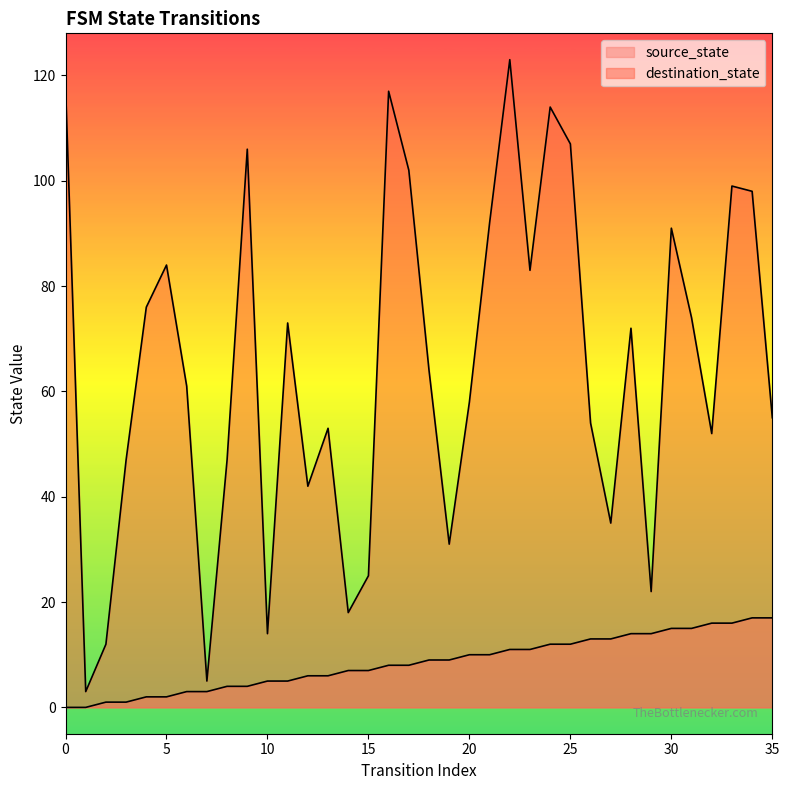

What value does the destination_state series have at 22?

123